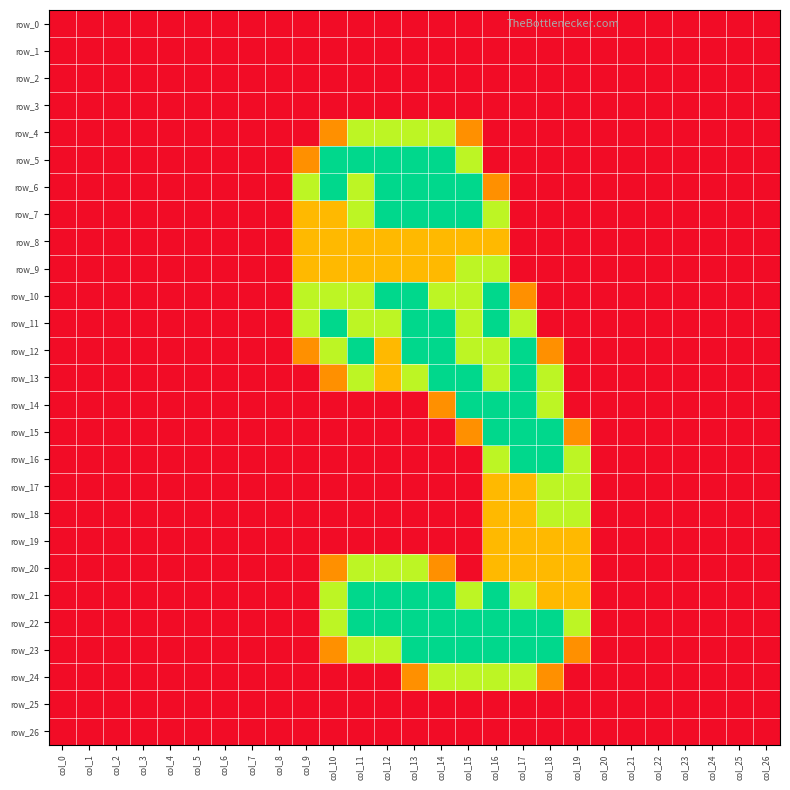

The row_24 series shows -0.6 at col_12. True or false?

False